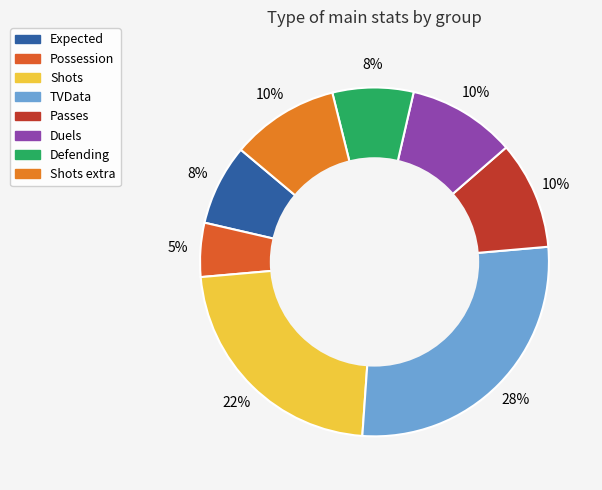

Count the number of slices in the pie.

8